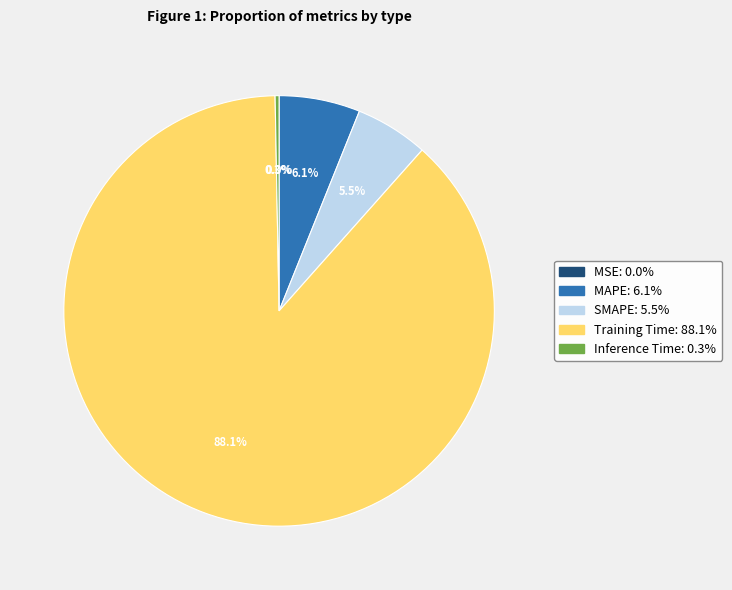

Is it true that Training Time is 99% of the pie?

False